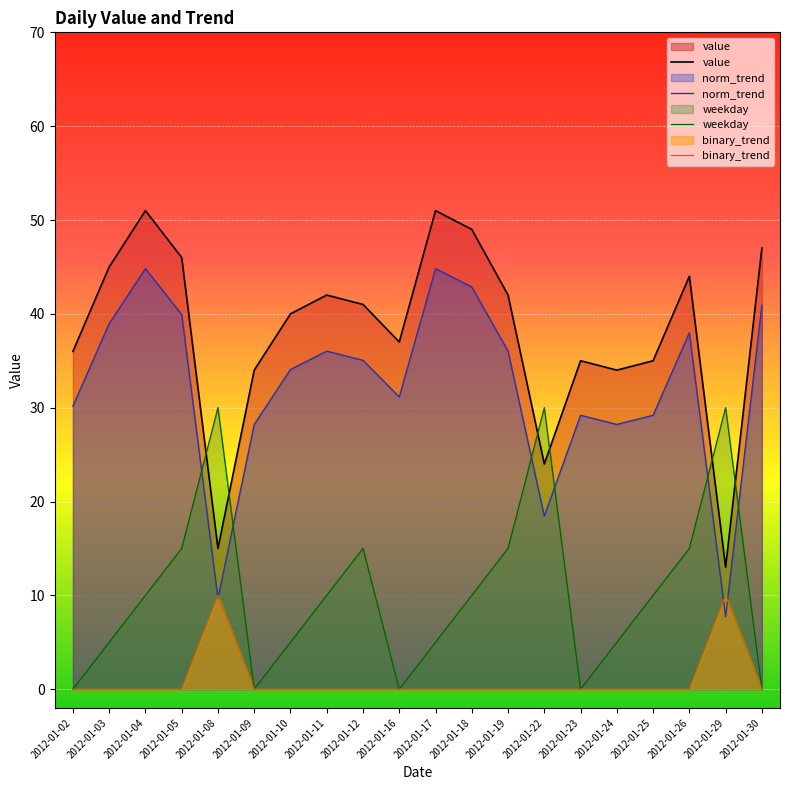

At which label does binary_trend reach its peak?

2012-01-08